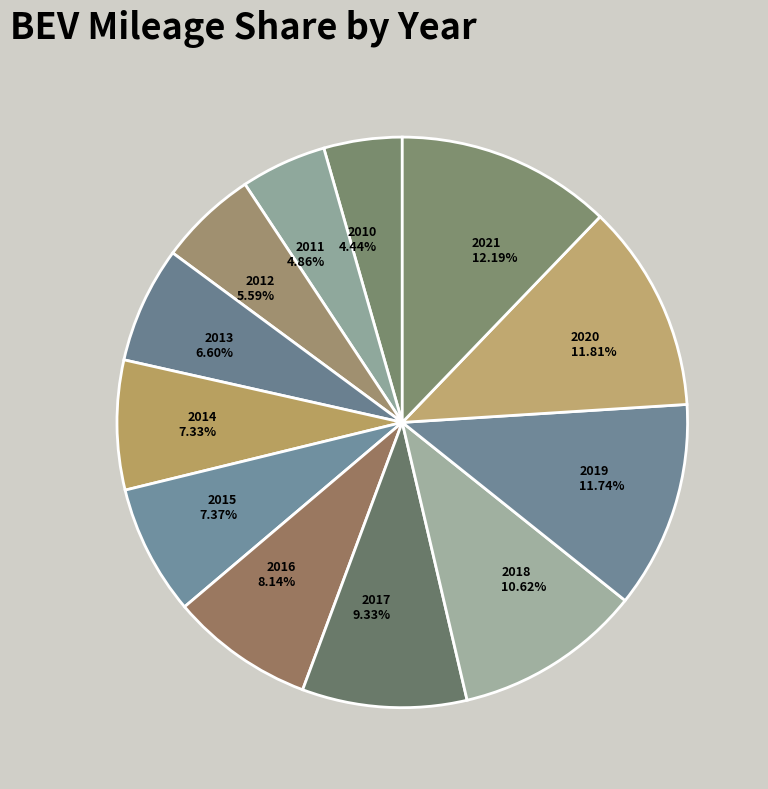

Is the sum of 2017 9.33% and 2020 11.81% greater than half?

No